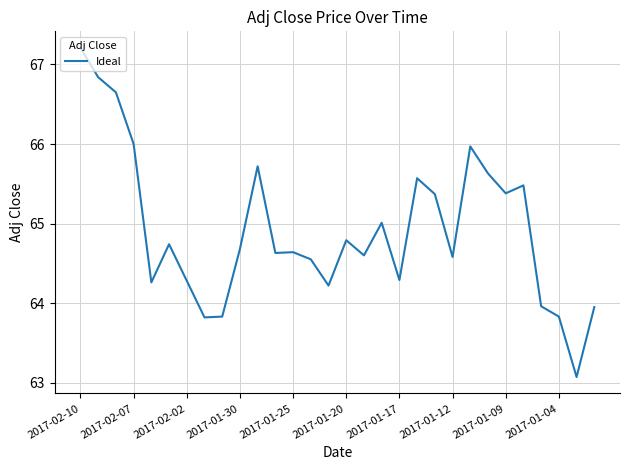

What is the minimum value shown in the chart?

63.1